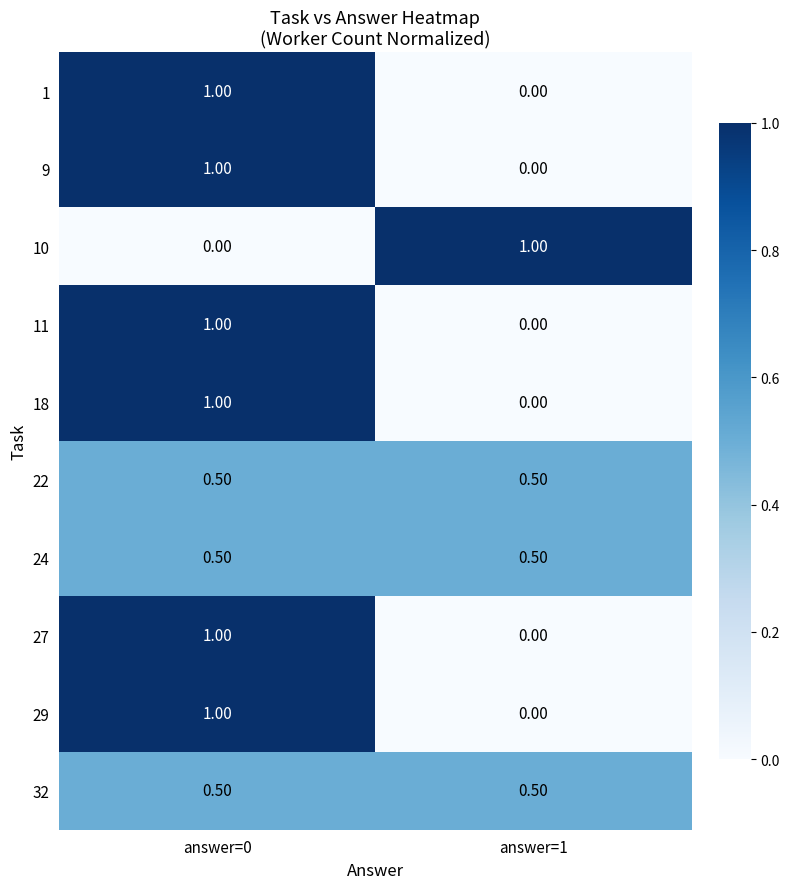

What is the average value of the 10 series?

0.5